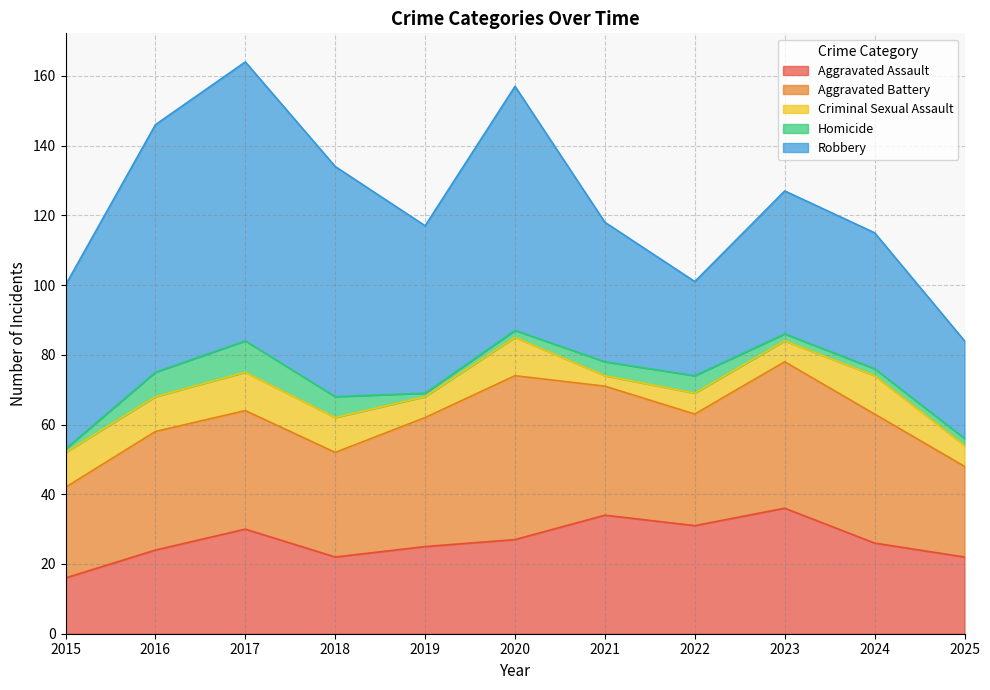

True or false: Homicide has a value of 1 at 2019.

False